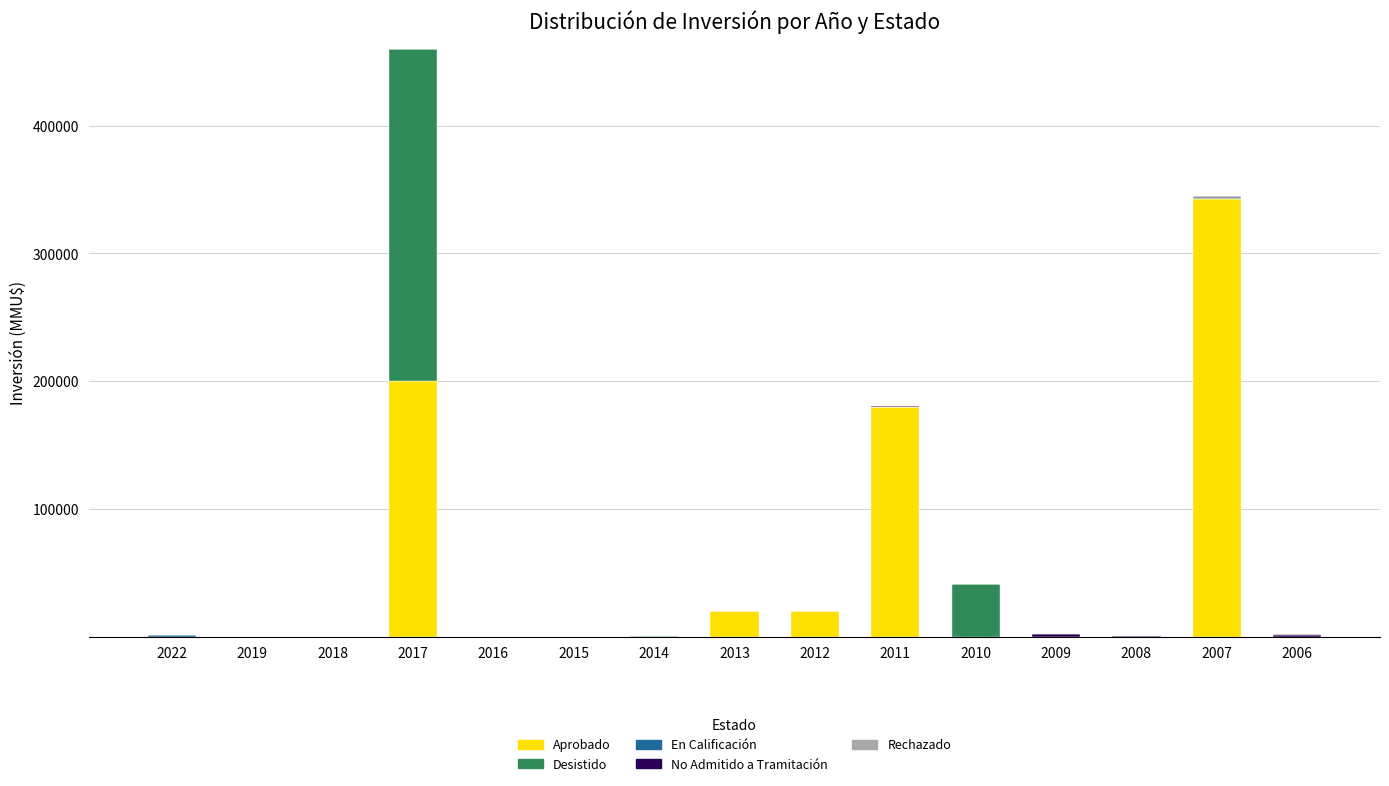

At which category is the sum across all series the highest?

2017